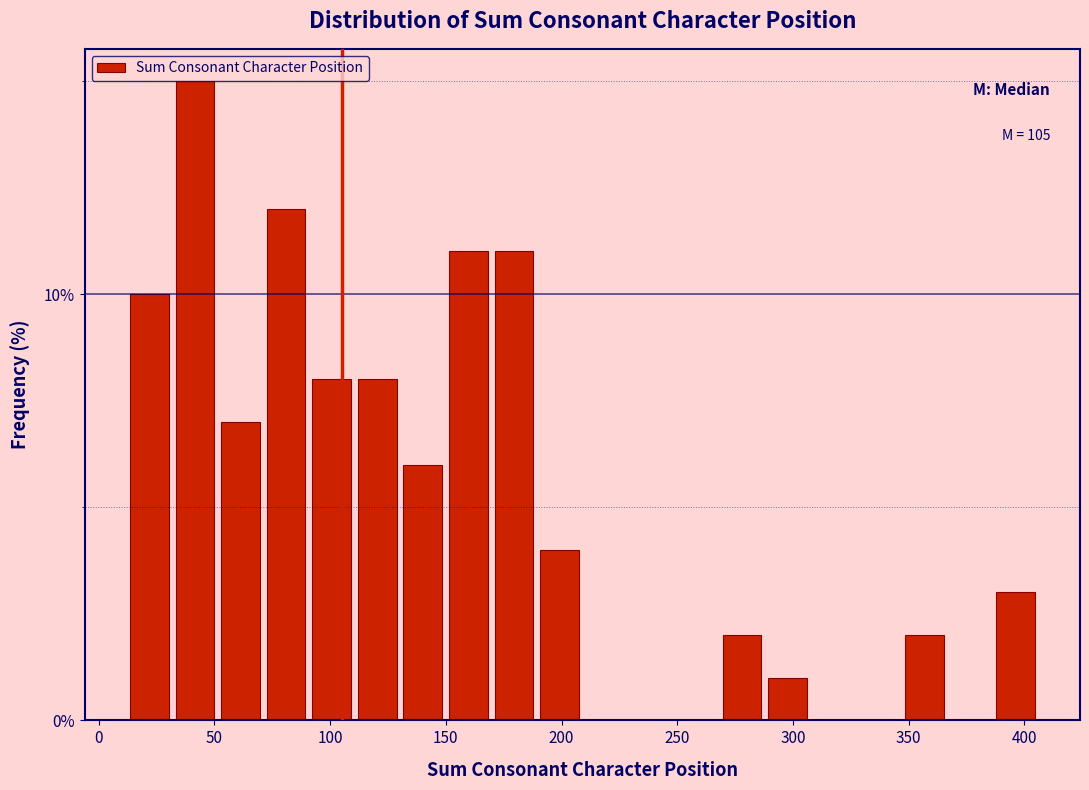

Read against the x-axis, roughly where is the centre of the tallest bar?

40